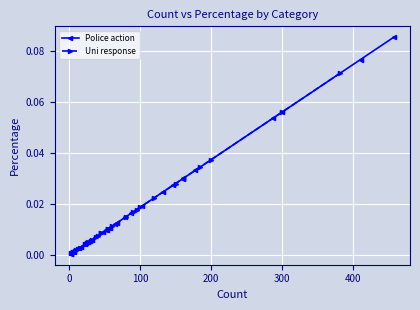

True or false: Uni response and Police action cross at least once.

True